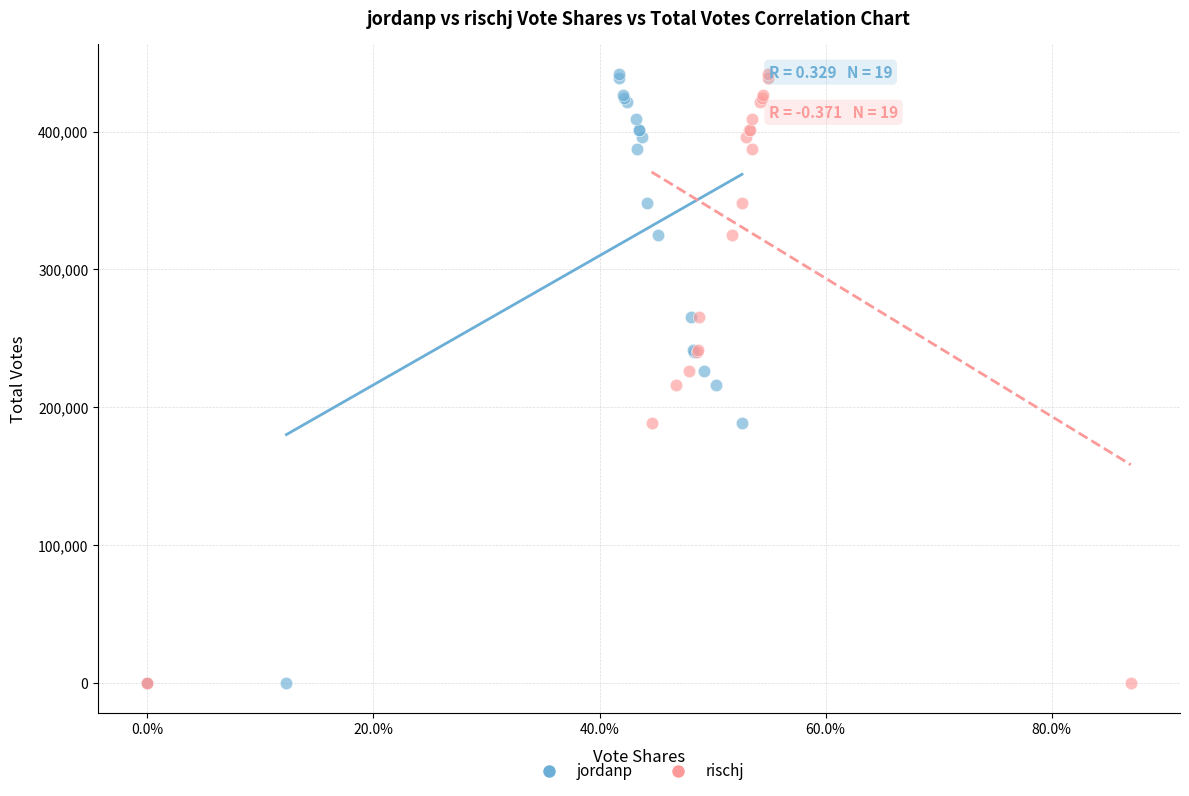

What are all the series names shown in the legend?

jordanp, rischj